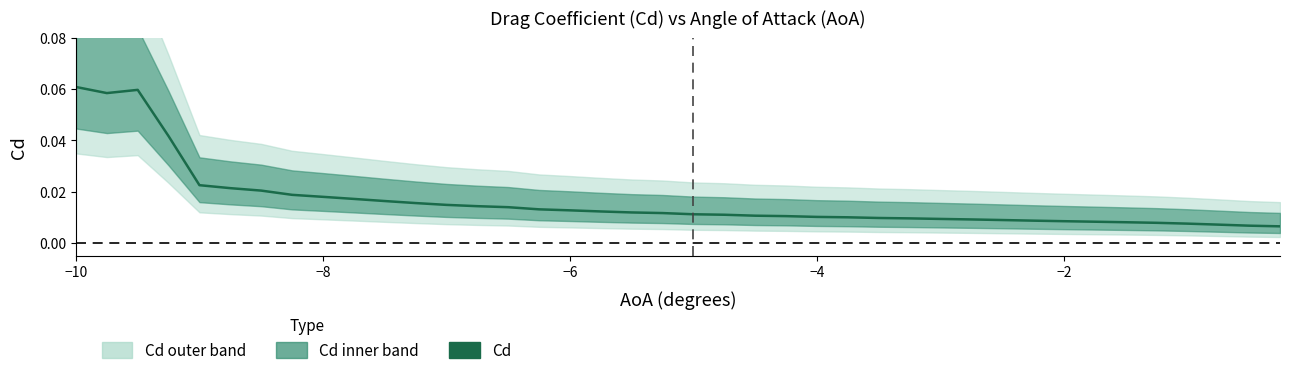

Reading left to right, transcribe all the data shown in this chart.

0.1	0.1	0.1	0.0	0.0	0.0	0.0	0.0	0.0	0.0	0.0	0.0	0.0	0.0	0.0	0.0	0.0	0.0	0.0	0.0	0.0	0.0	0.0	0.0	0.0	0.0	0.0	0.0	0.0	0.0	0.0	0.0	0.0	0.0	0.0	0.0	0.0	0.0	0.0	0.0